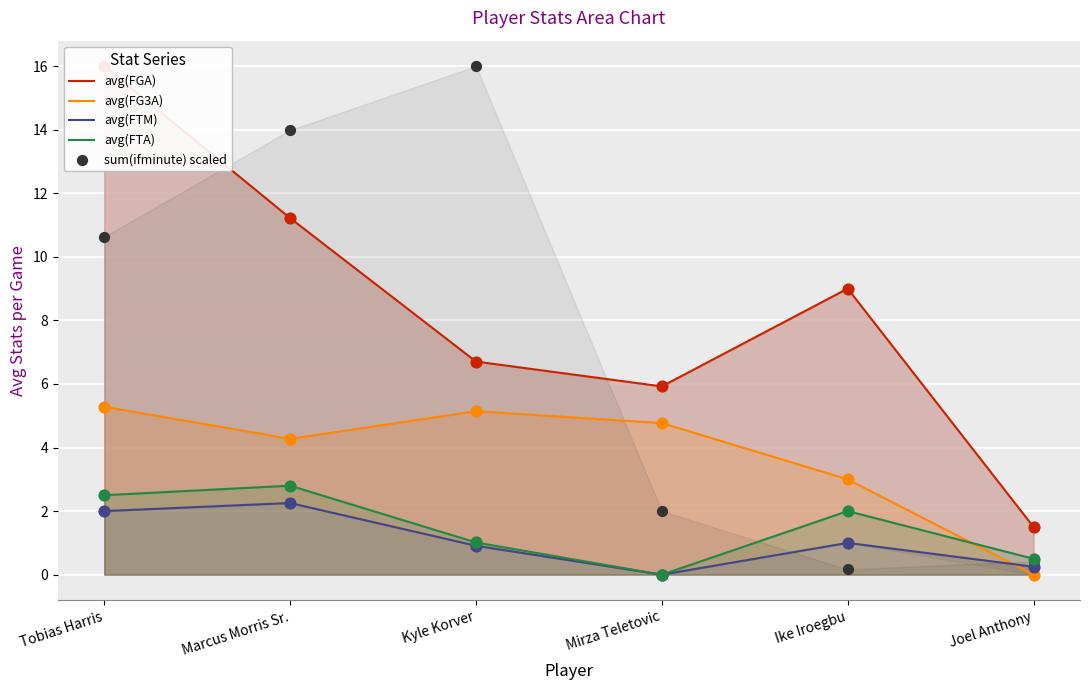

Which series reaches the minimum Y coordinate?

avg(FG3A)